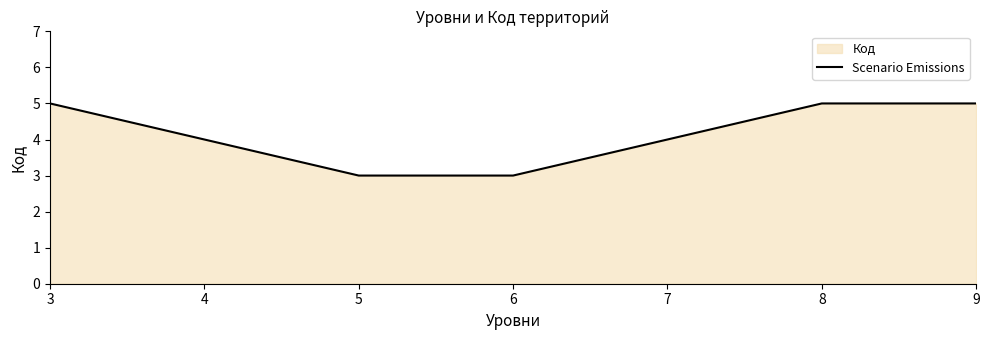

Does the chart display data point markers on the line(s)?

No